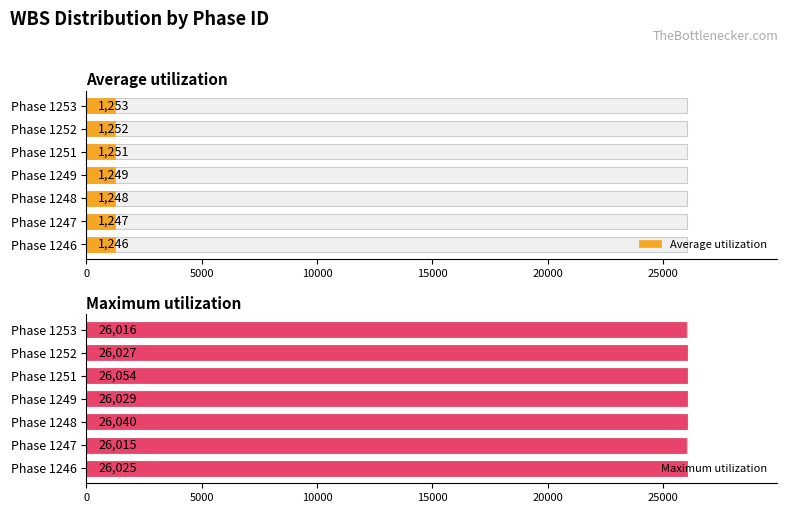

What is the maximum value shown in the chart?

26054